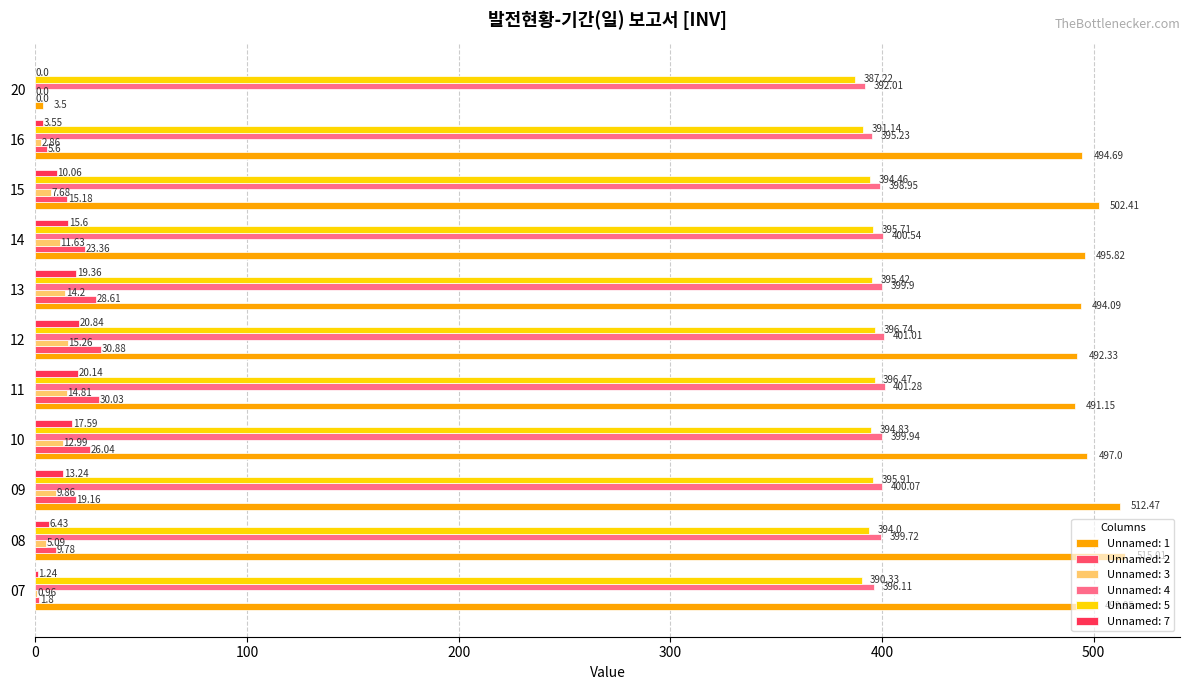

True or false: Unnamed: 2 has a value of 19.2 at 09.

True